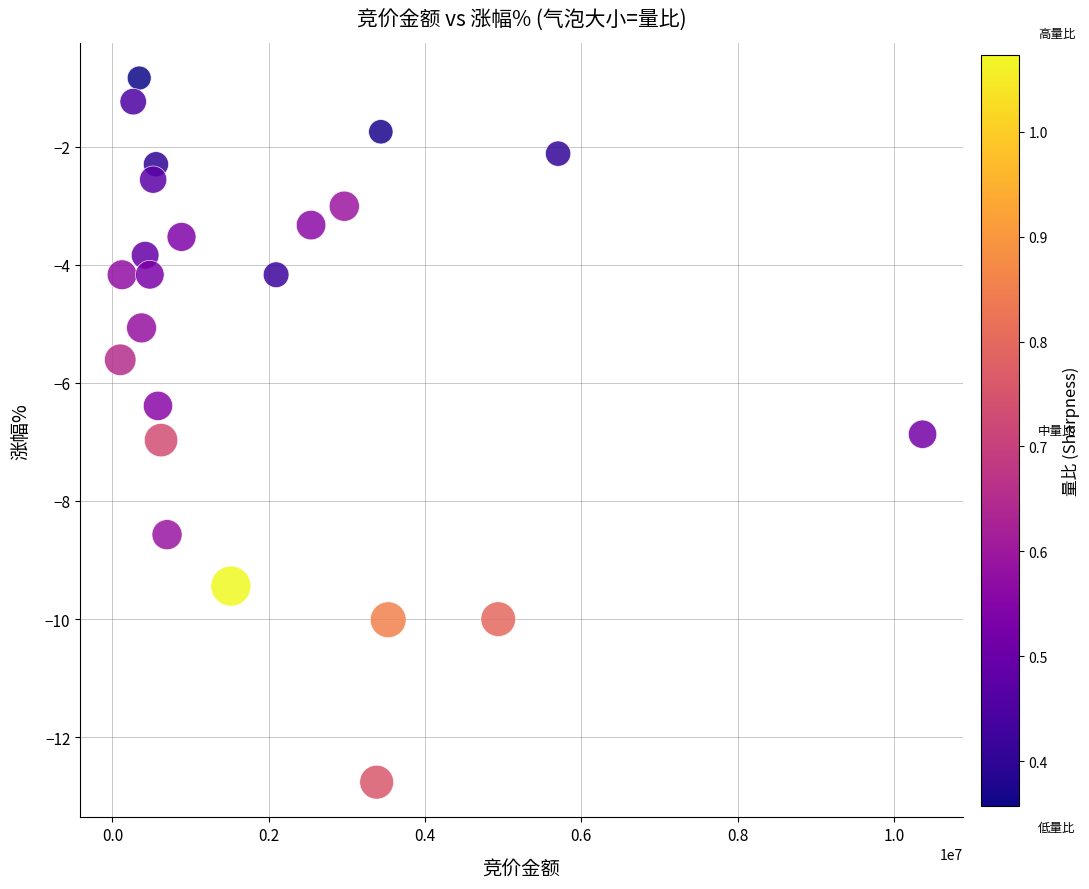

What is the range of Y values (max minus min)?

11.9